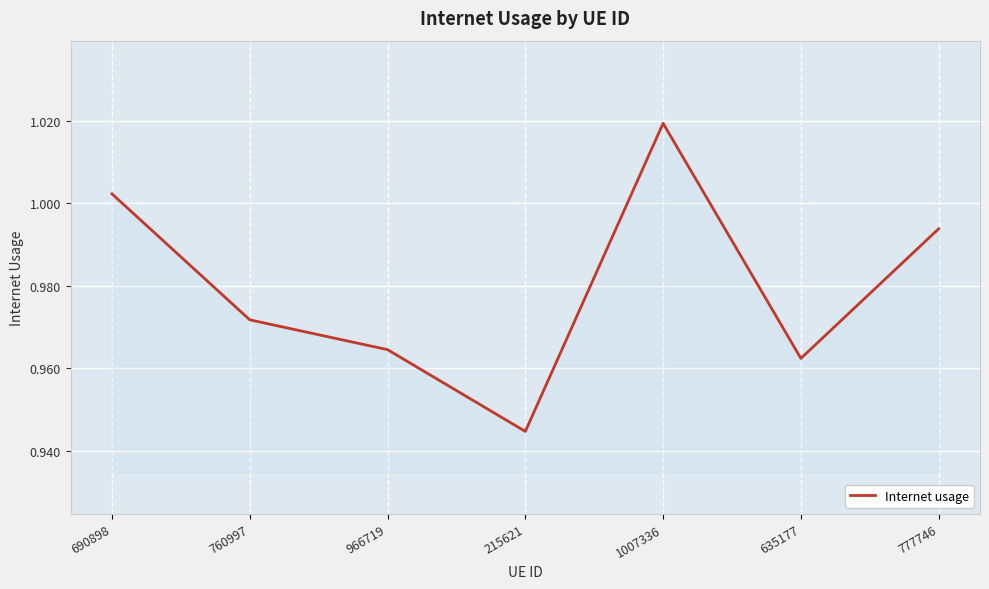

True or false: the data shows 1.8 at 1007336.

False